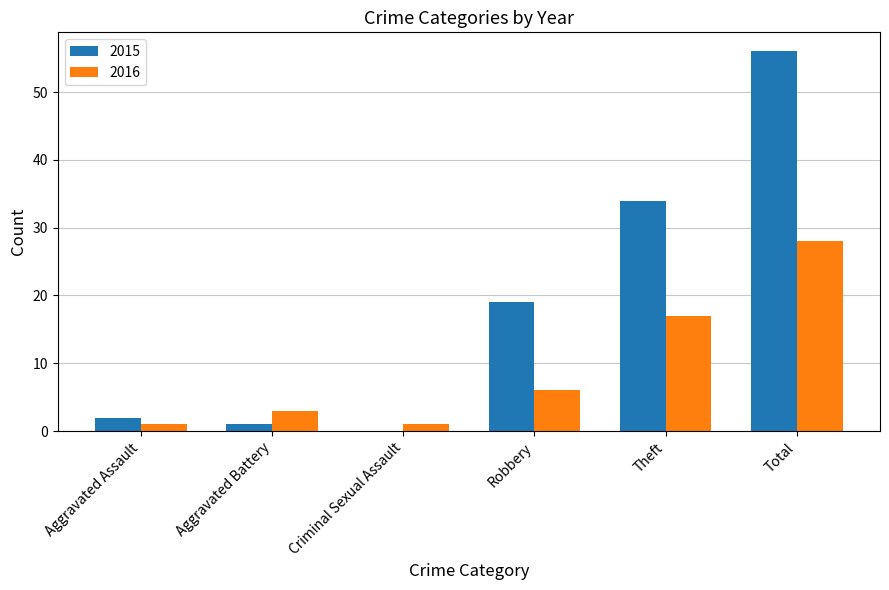

The value of 2016 at Total is 28. True or false?

True